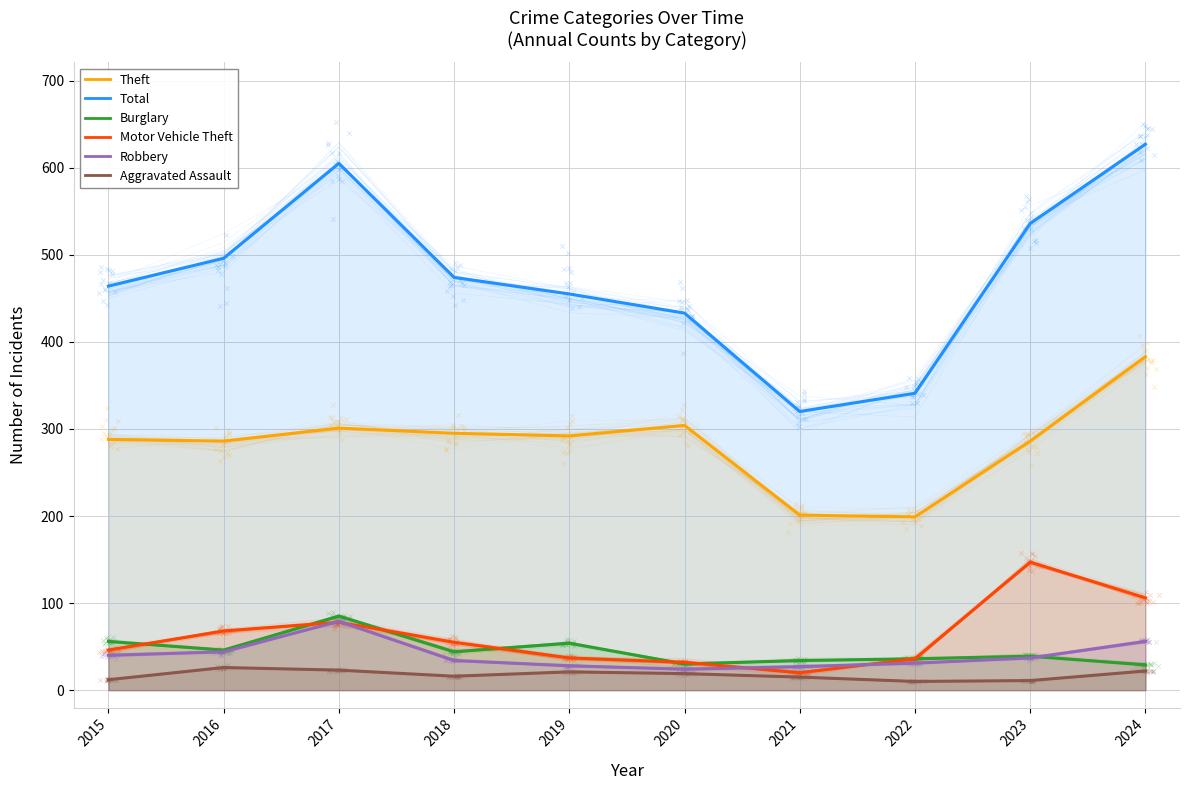

At how many categories does at least one series exceed 501?

3